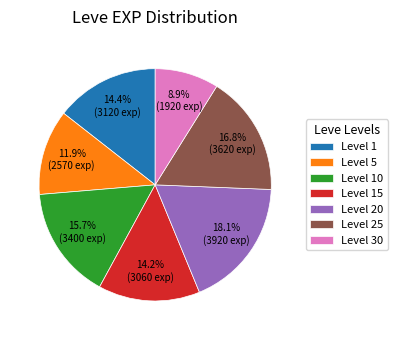

Which category has the biggest portion of the pie?

Level 20